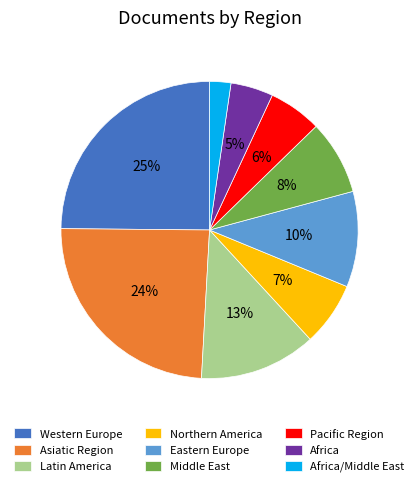

Between Africa and Eastern Europe, which is larger?

Eastern Europe